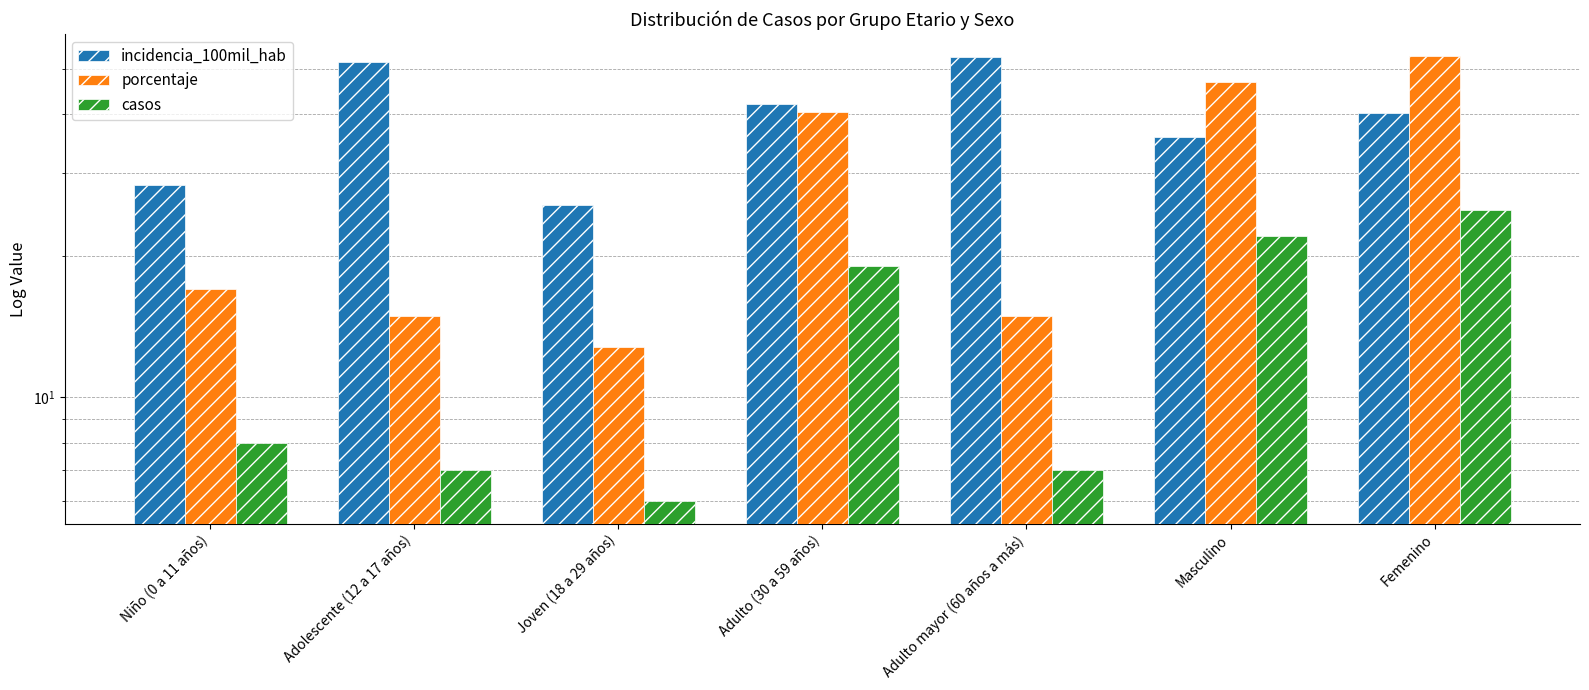

How many categories are shown in the chart?

7